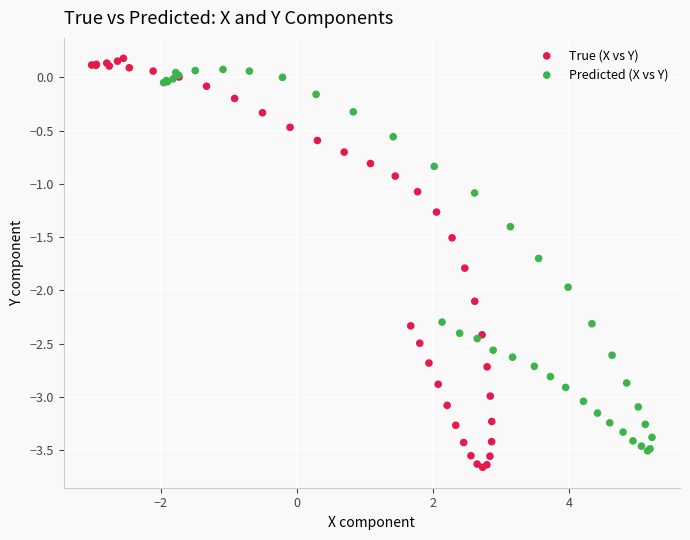

Which series has the widest spread of Y values?

True (X vs Y)